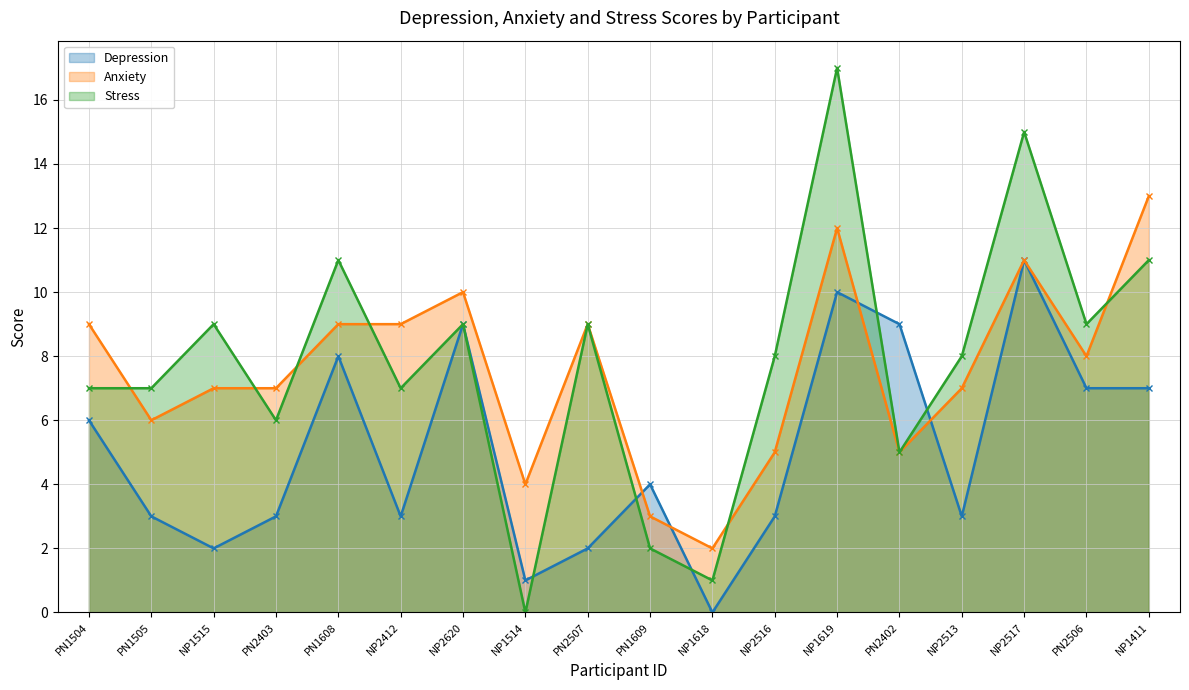

Which series has the widest spread of values?

Stress